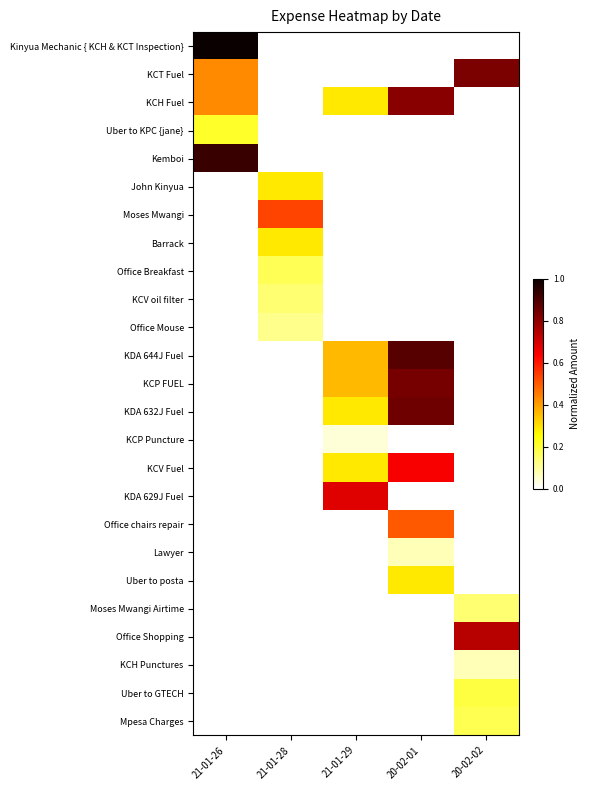

How many data points does each series have?

5